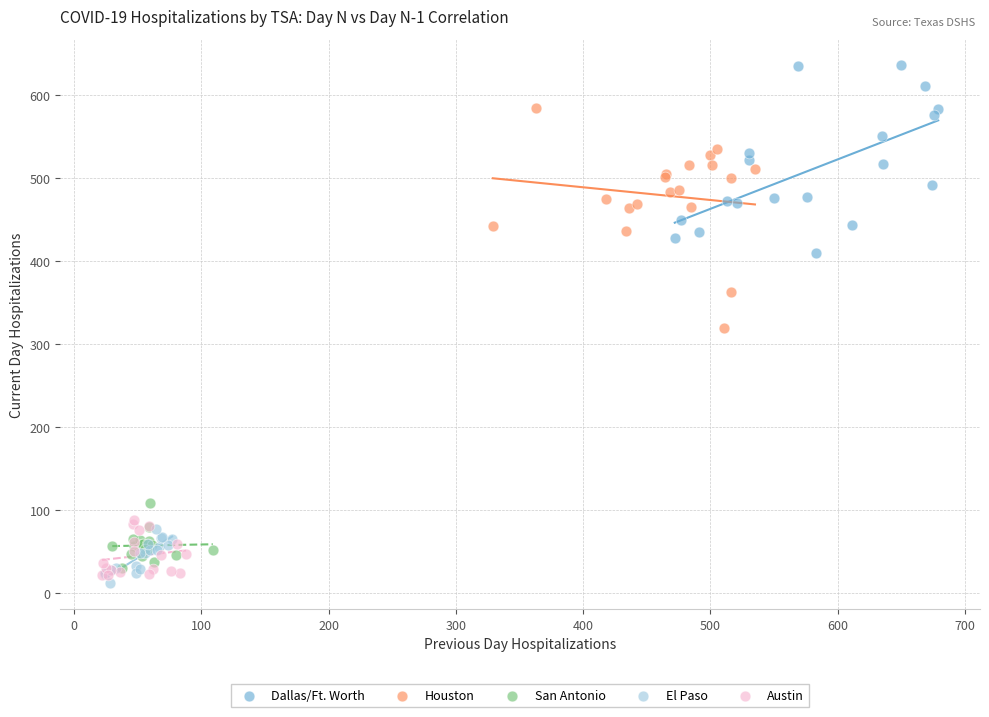

Which series has the widest spread of Y values?

Houston